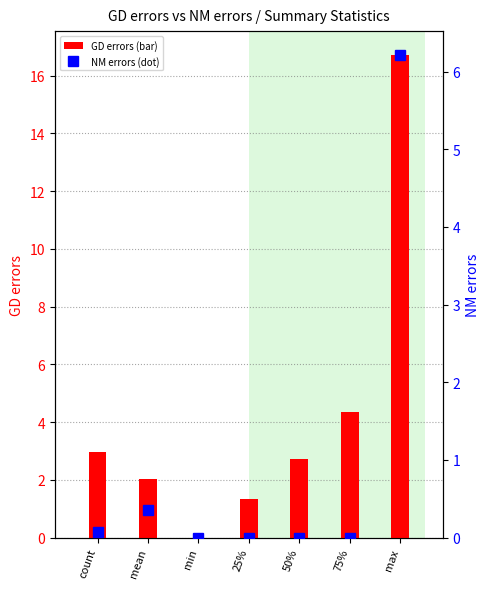

What position from the right is 25%?

4